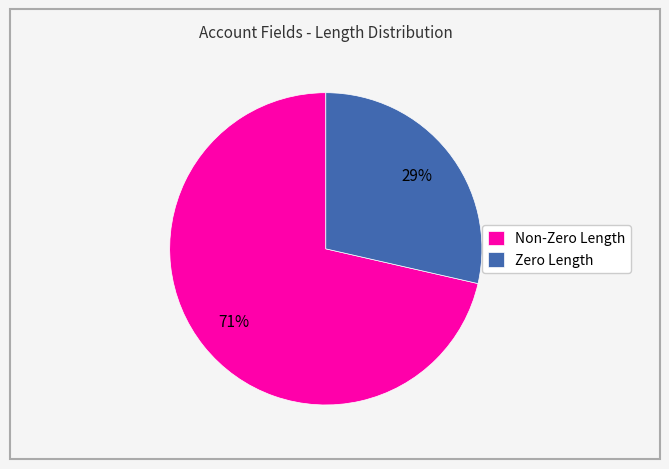

Is there a majority slice in this chart?

Yes